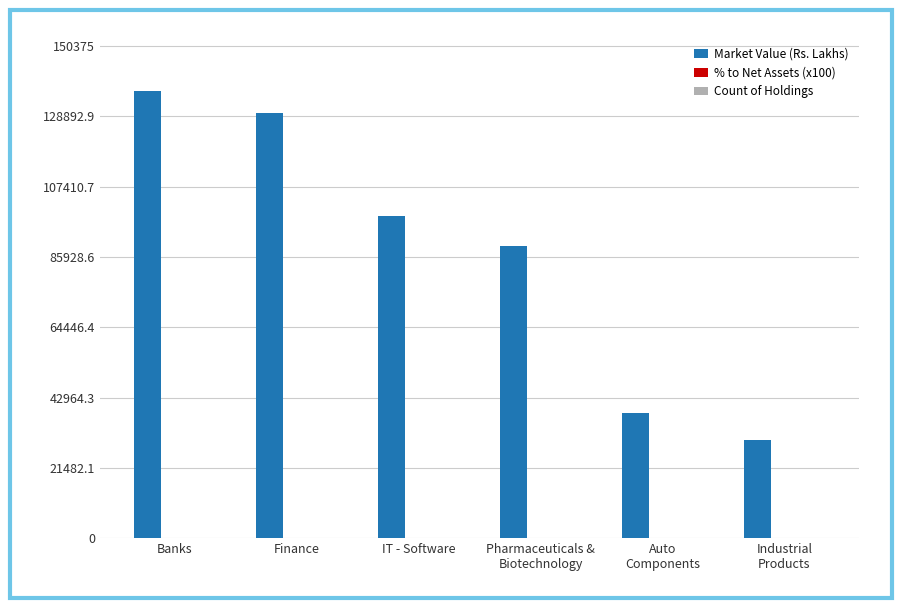

At which category is the sum across all series the highest?

Banks